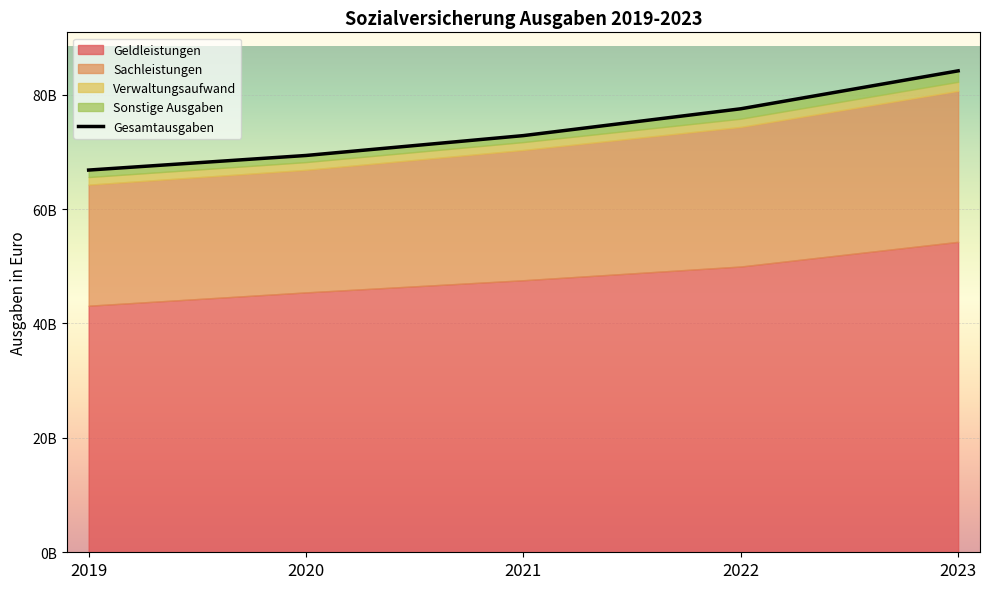

The value at 2019 is 26808989971.2. True or false?

False